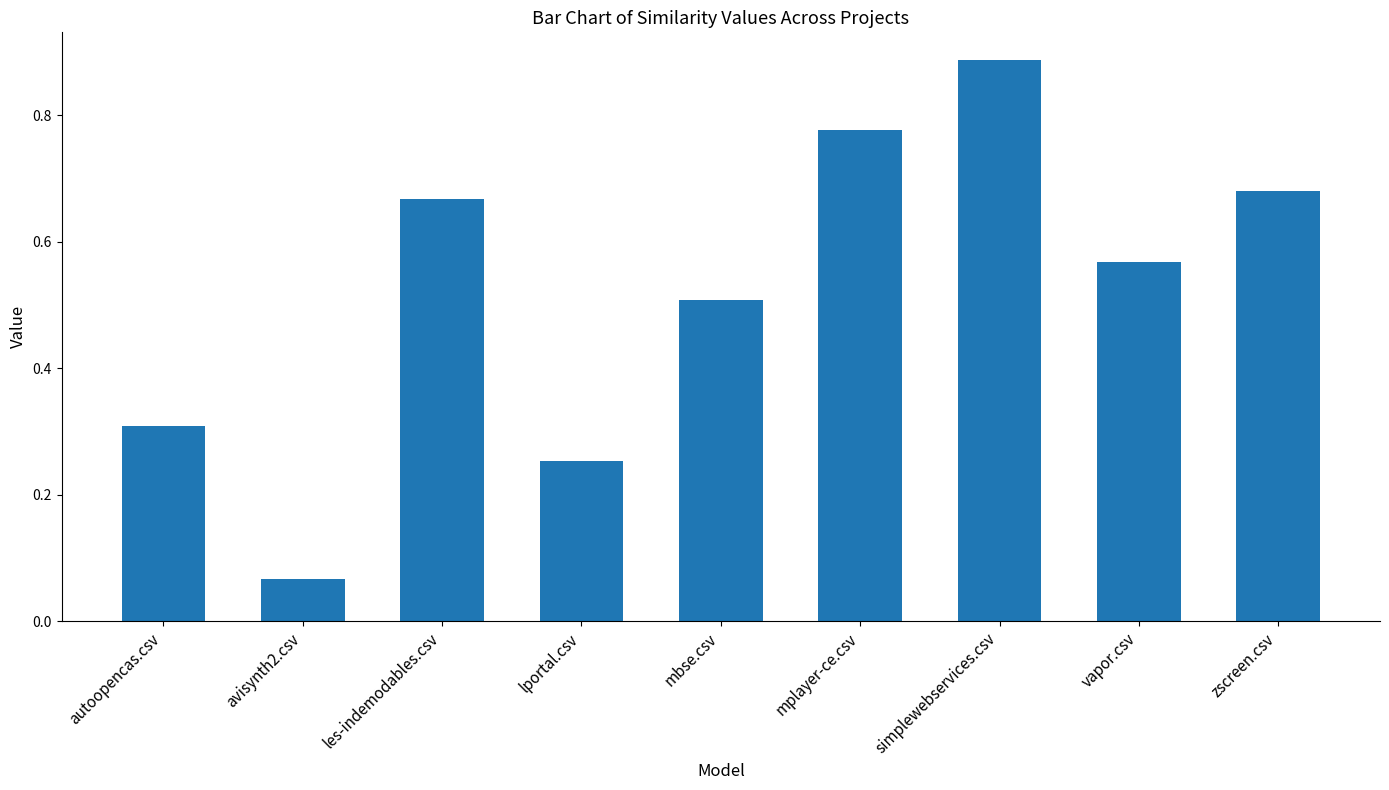

Rank the categories by value from lowest to highest.

avisynth2.csv, lportal.csv, autoopencas.csv, mbse.csv, vapor.csv, les-indemodables.csv, zscreen.csv, mplayer-ce.csv, simplewebservices.csv